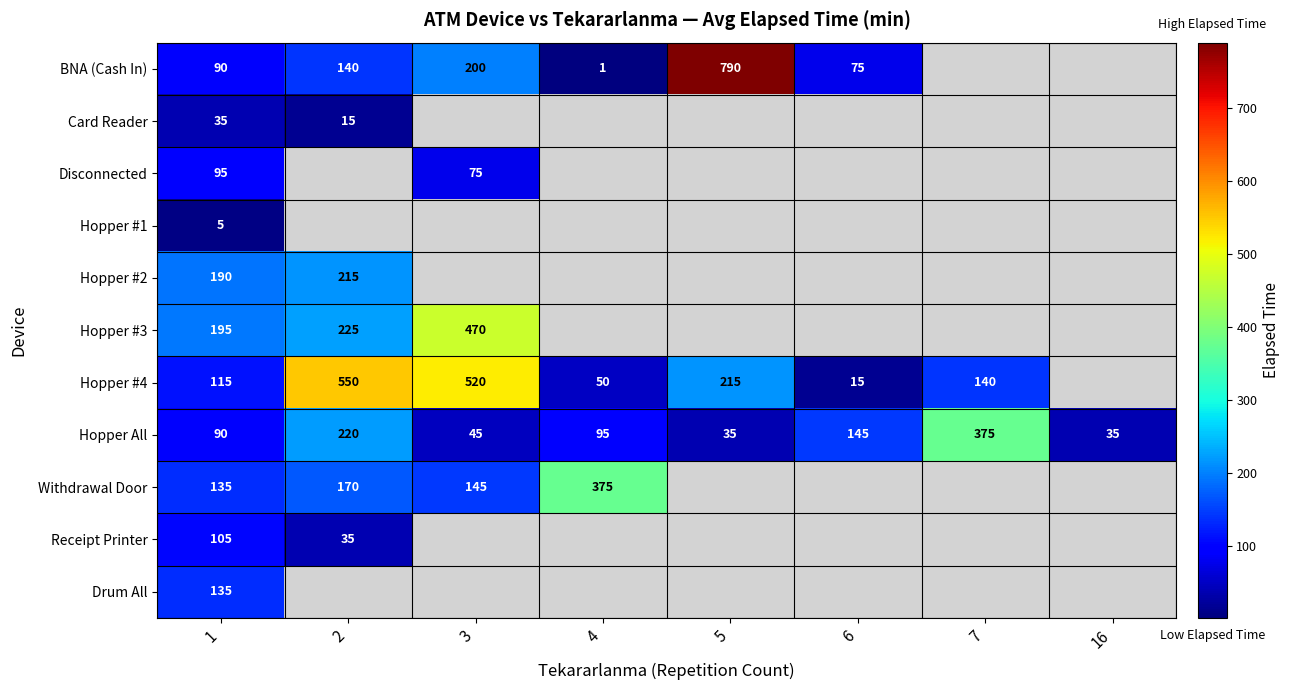

What is the difference between the second highest and minimum values in the Hopper All series?

185